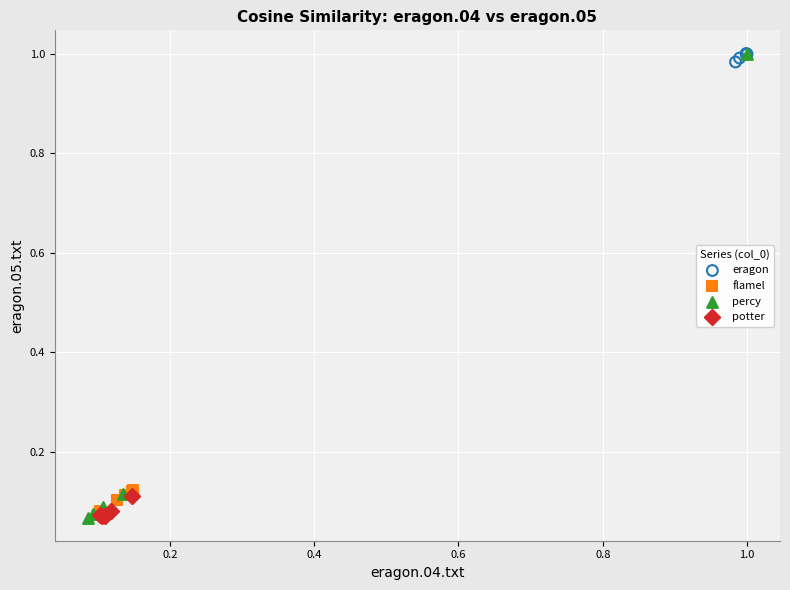

Which series has the widest spread of Y values?

percy